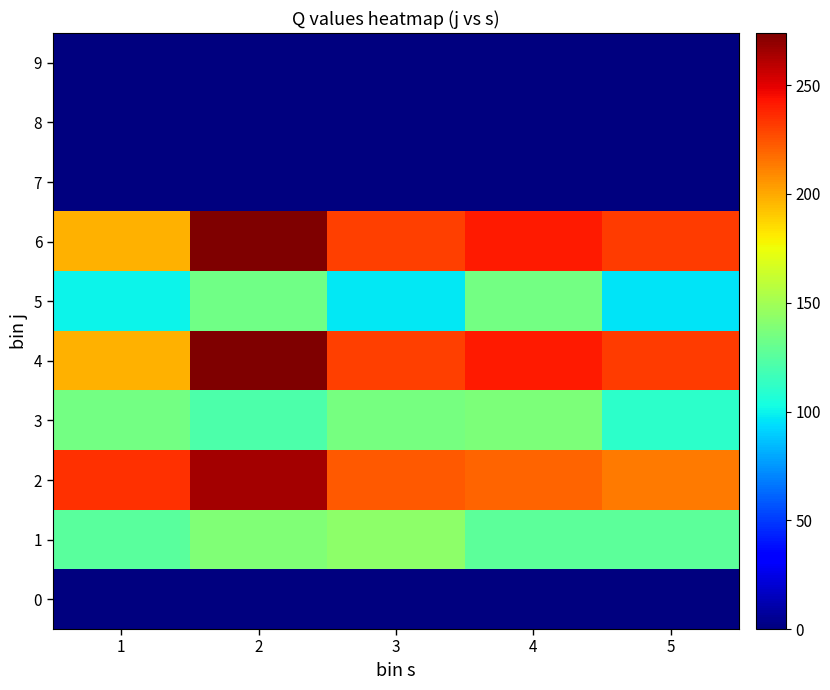

List the series in order of their peak value, highest first.

4, 6, 2, 1, 3, 5, 0, 7, 8, 9